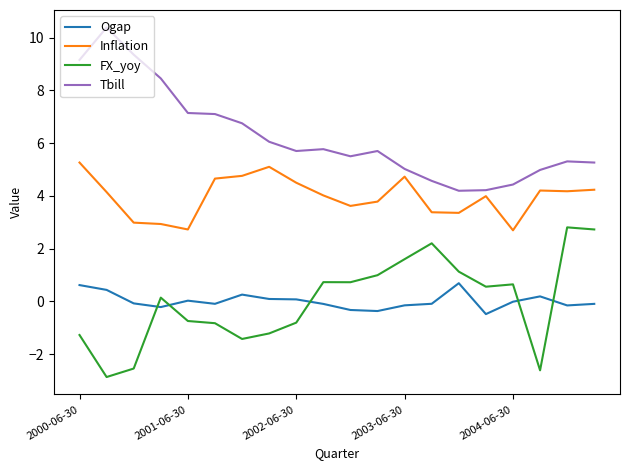

Rank the series by their maximum value, from lowest to highest.

Ogap, FX_yoy, Inflation, Tbill